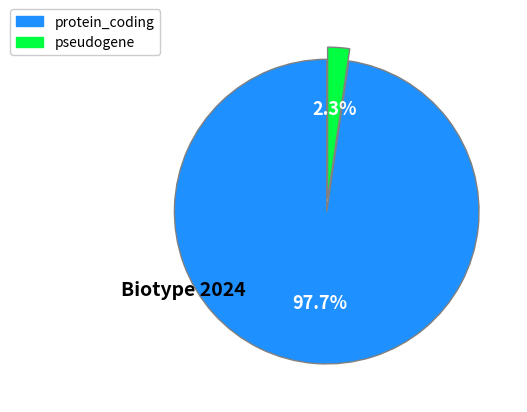

Which category has the smallest portion of the pie?

pseudogene